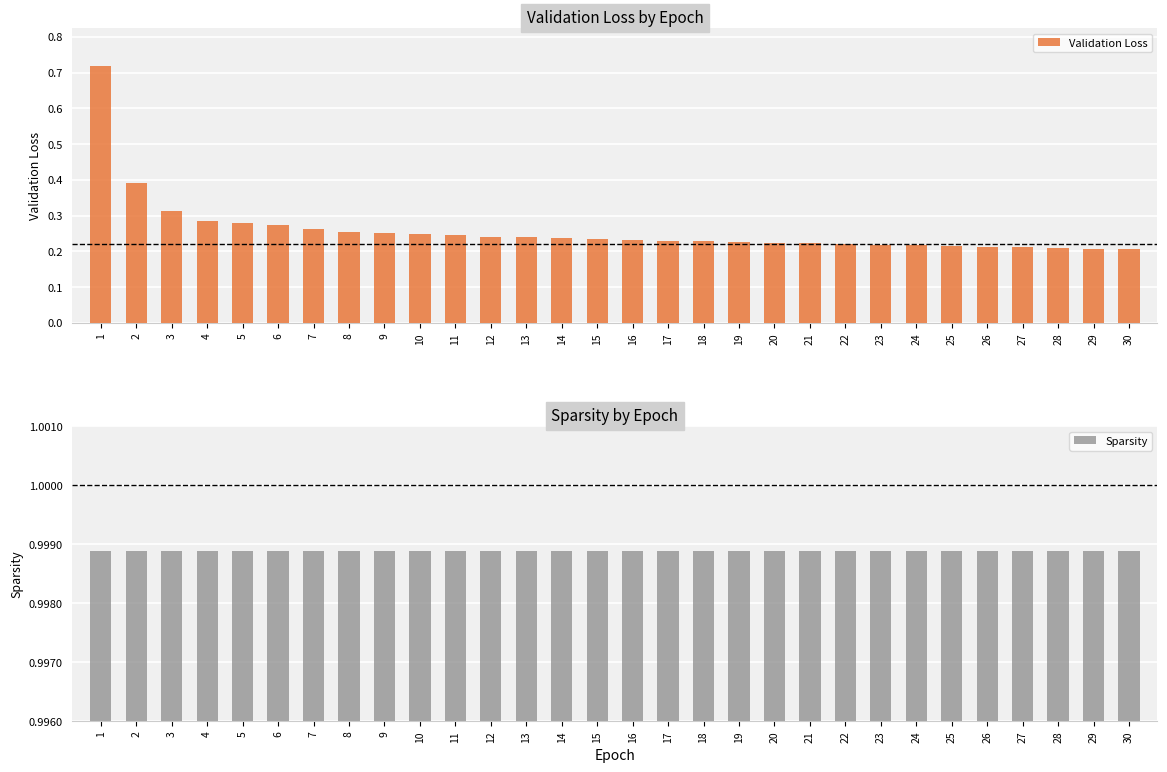

Which has a higher value, 16 or 10?

10